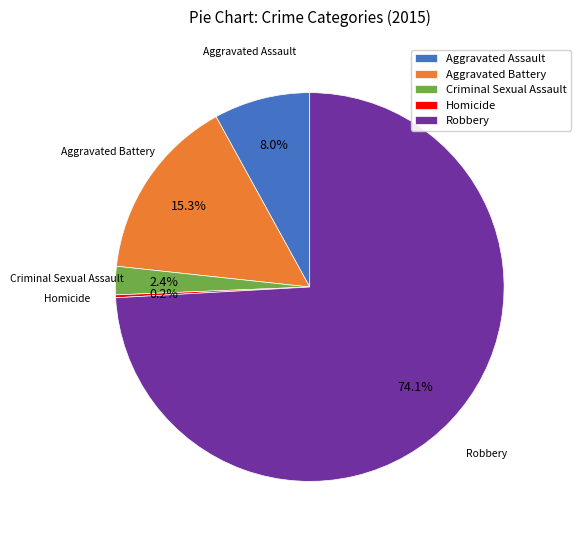

Is there a majority slice in this chart?

Yes